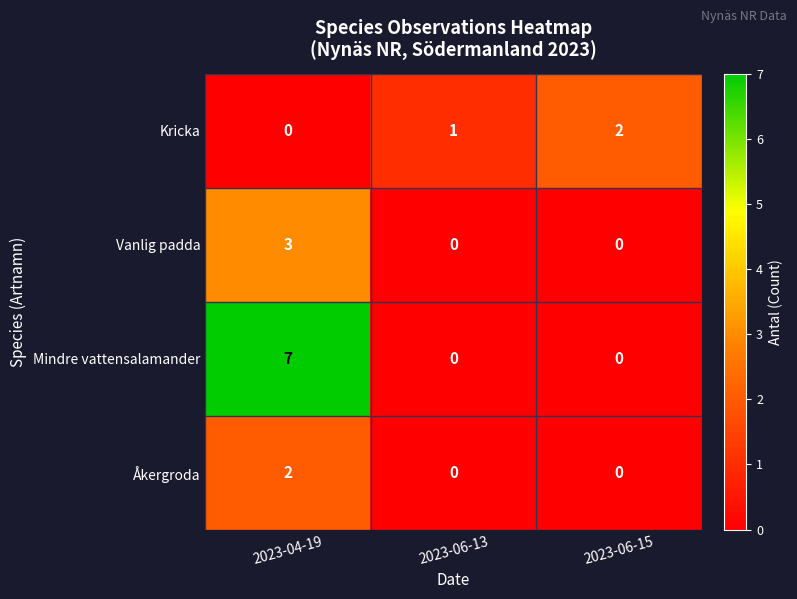

Is it true that Kricka equals 2 at 2023-06-15?

True